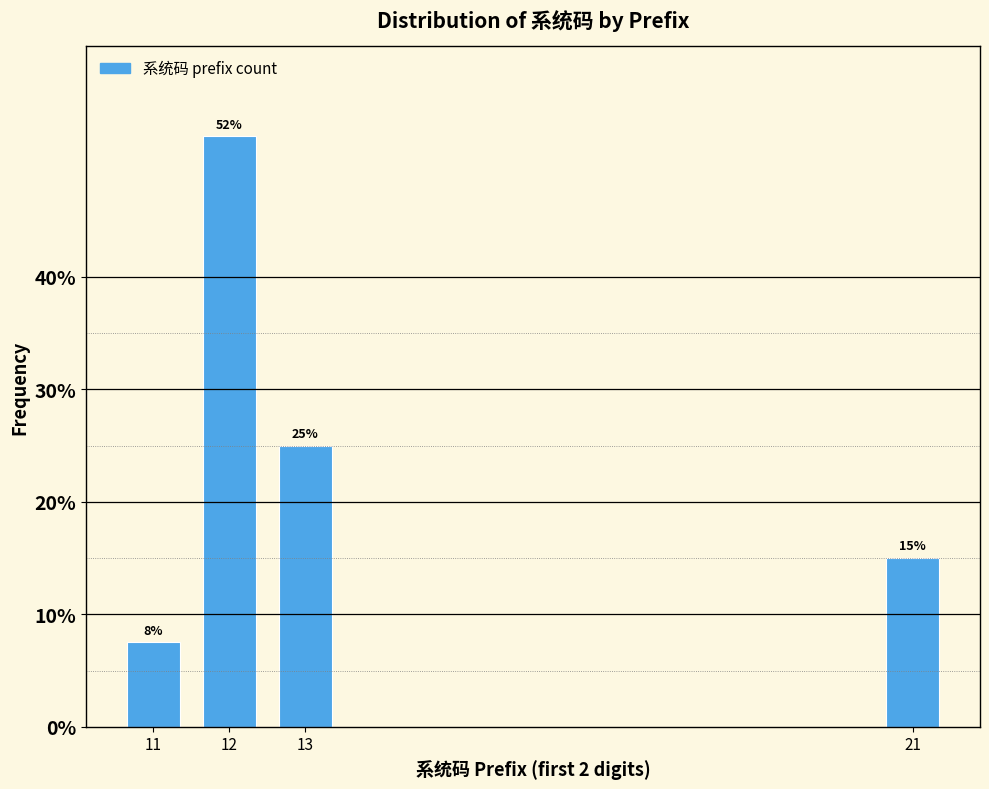

What is the value of the 2nd bar from the left?

52.5